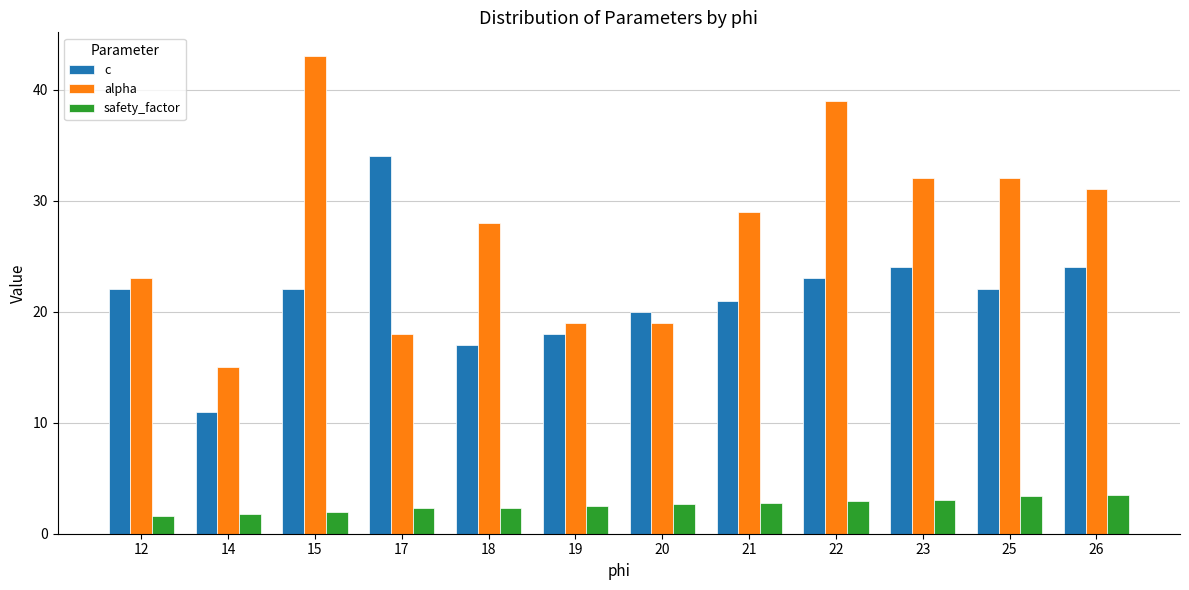

List the series in order of their peak value, lowest first.

safety_factor, c, alpha